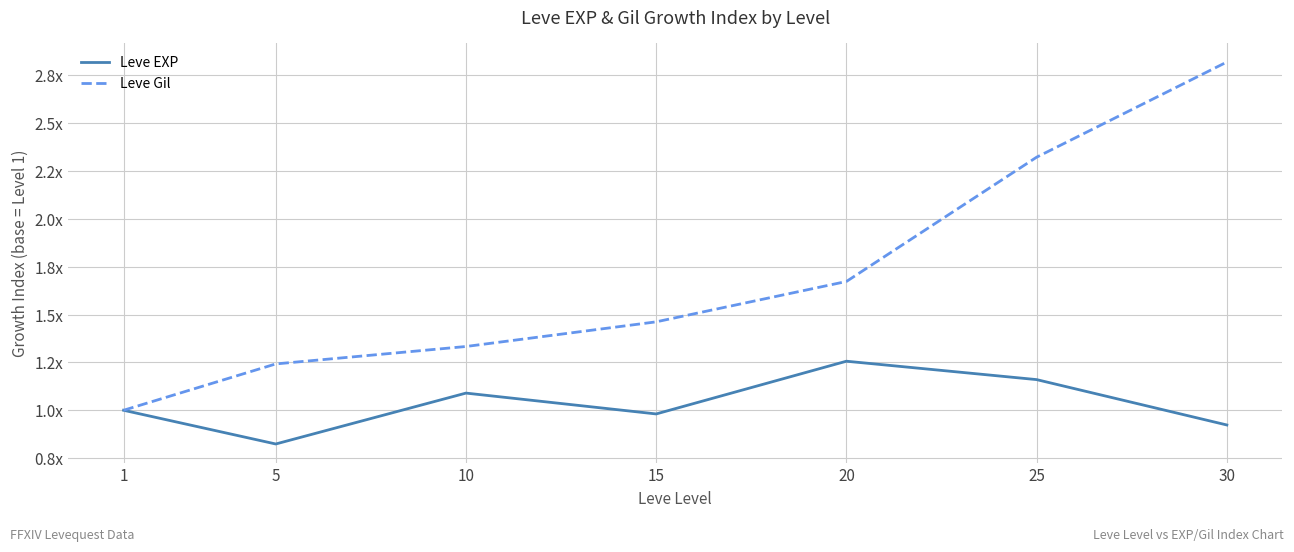

Which label corresponds to the largest value in the chart?

30